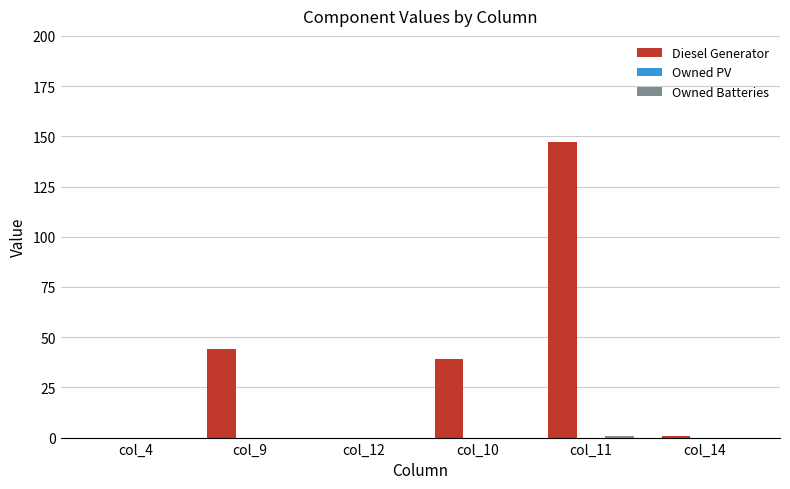

What is the sum of all Diesel Generator values?

231